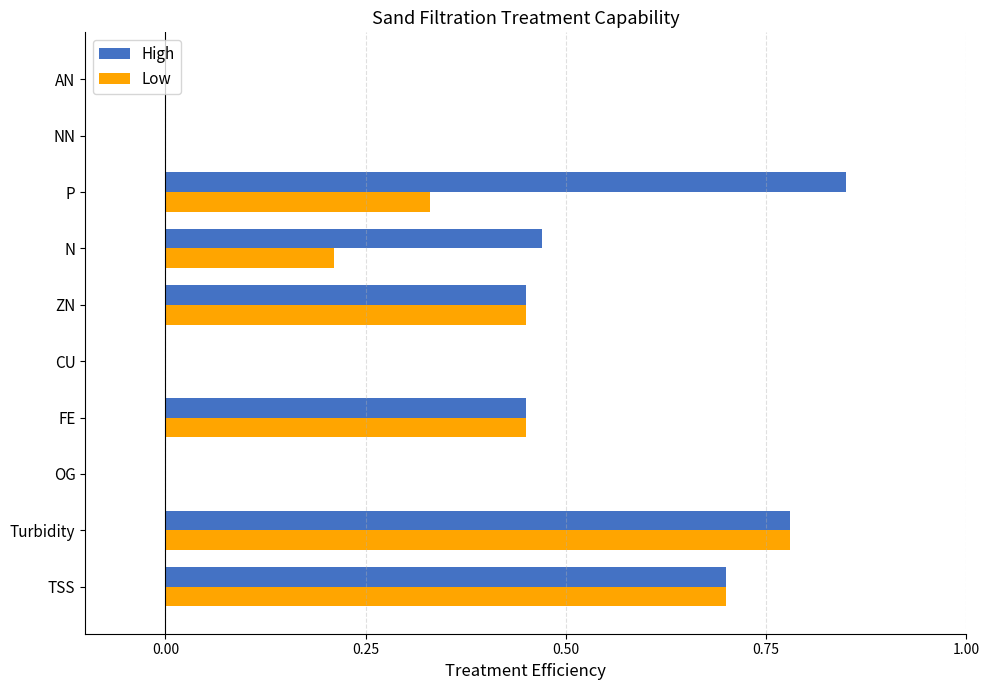

How many distinct data groups are displayed?

2